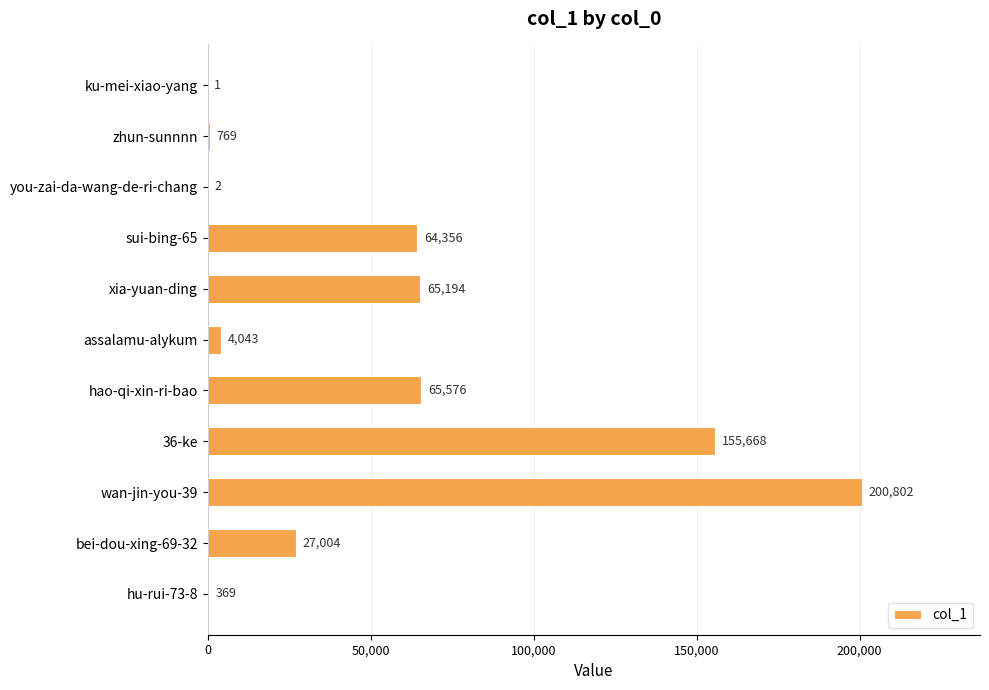

What is the sum of all values?

583784